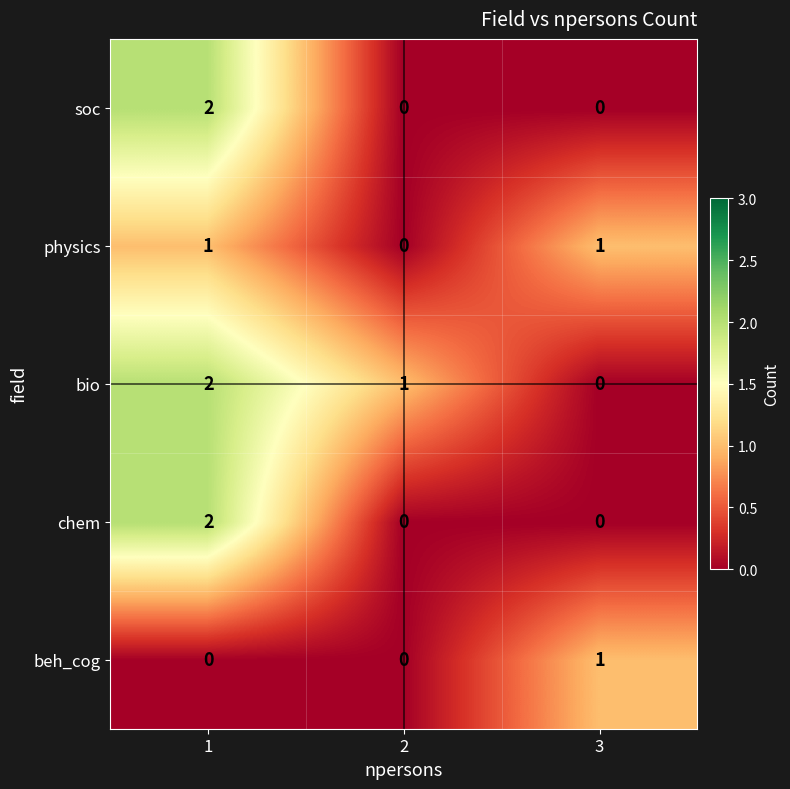

Count the bio values in the range 0 to 2.

3